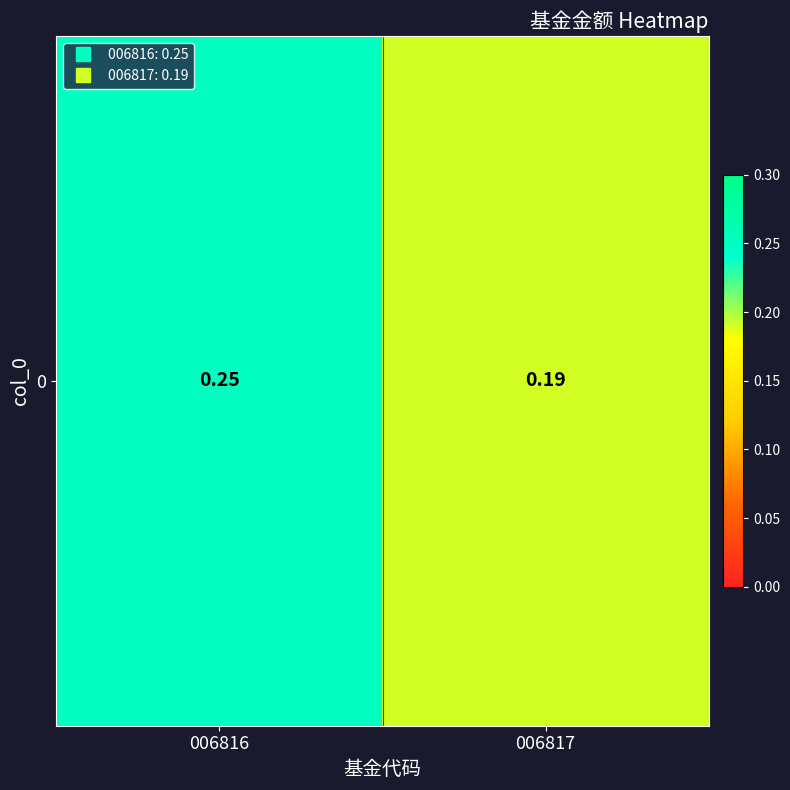

Is it true that the value at 006817 is 0.2?

True